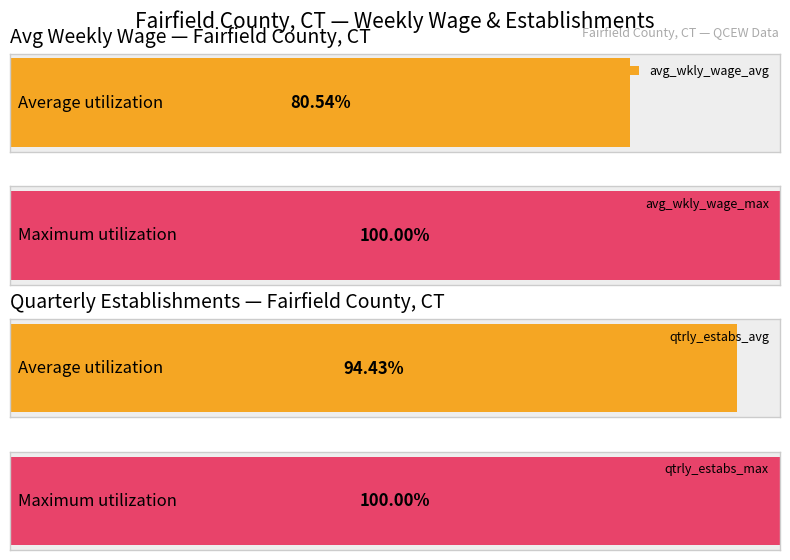

How many data points in avg_wkly_wage are above 1677?

12